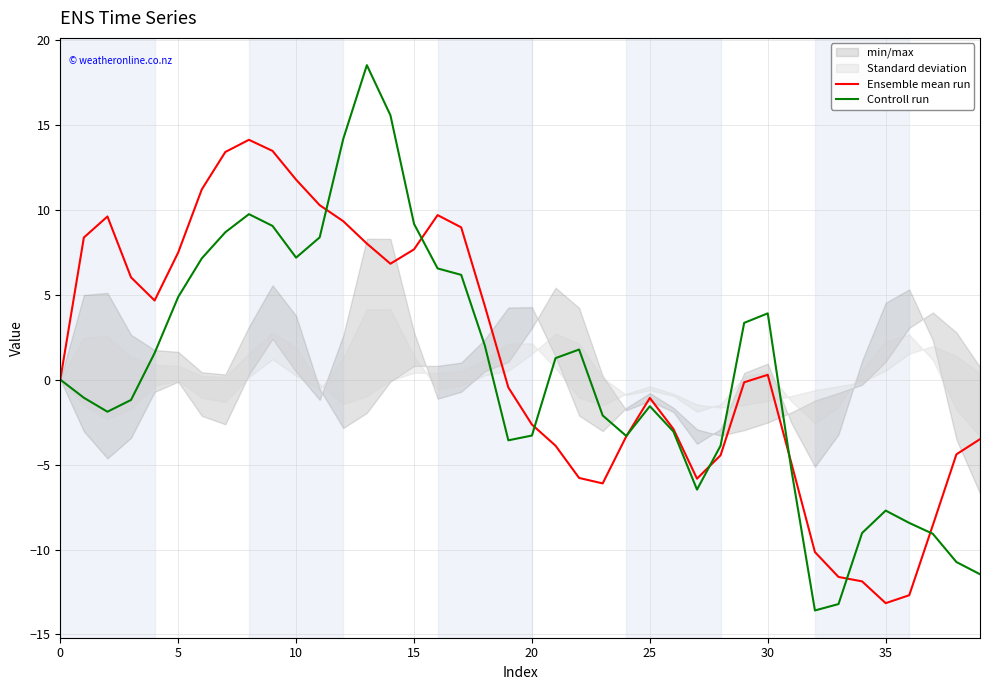

Is it true that Ensemble mean run equals 7.7 at 15?

True